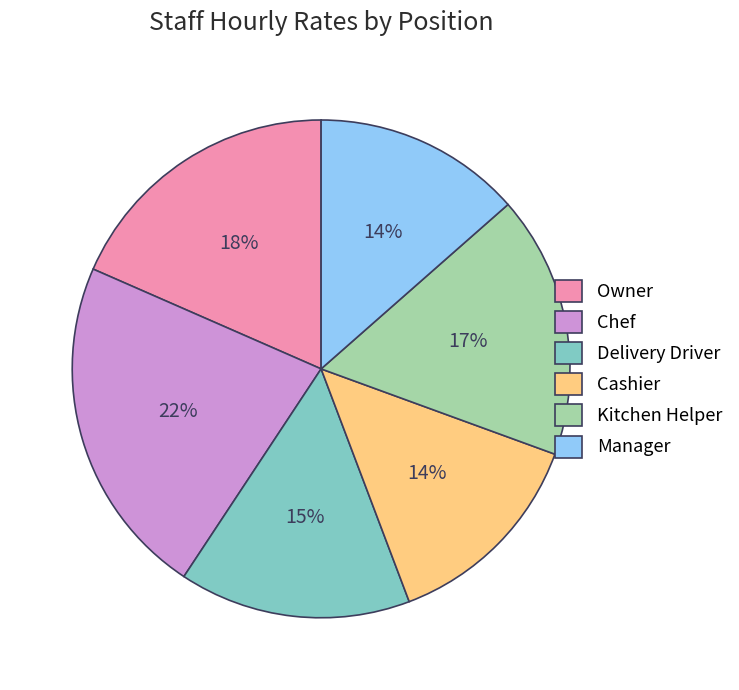

Is it true that Delivery Driver is 2% of the pie?

False